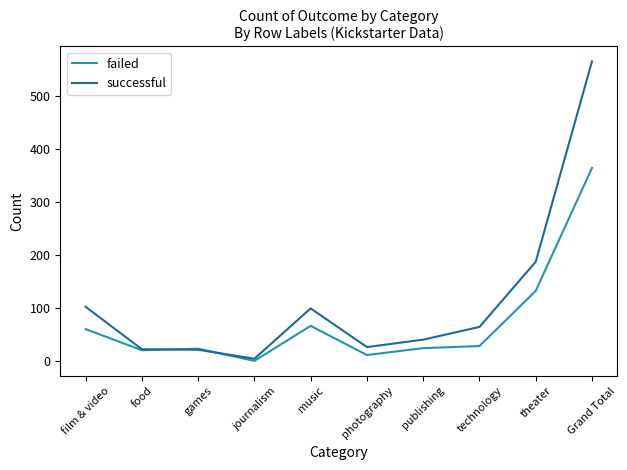

Which category has the lowest value in the successful series?

journalism